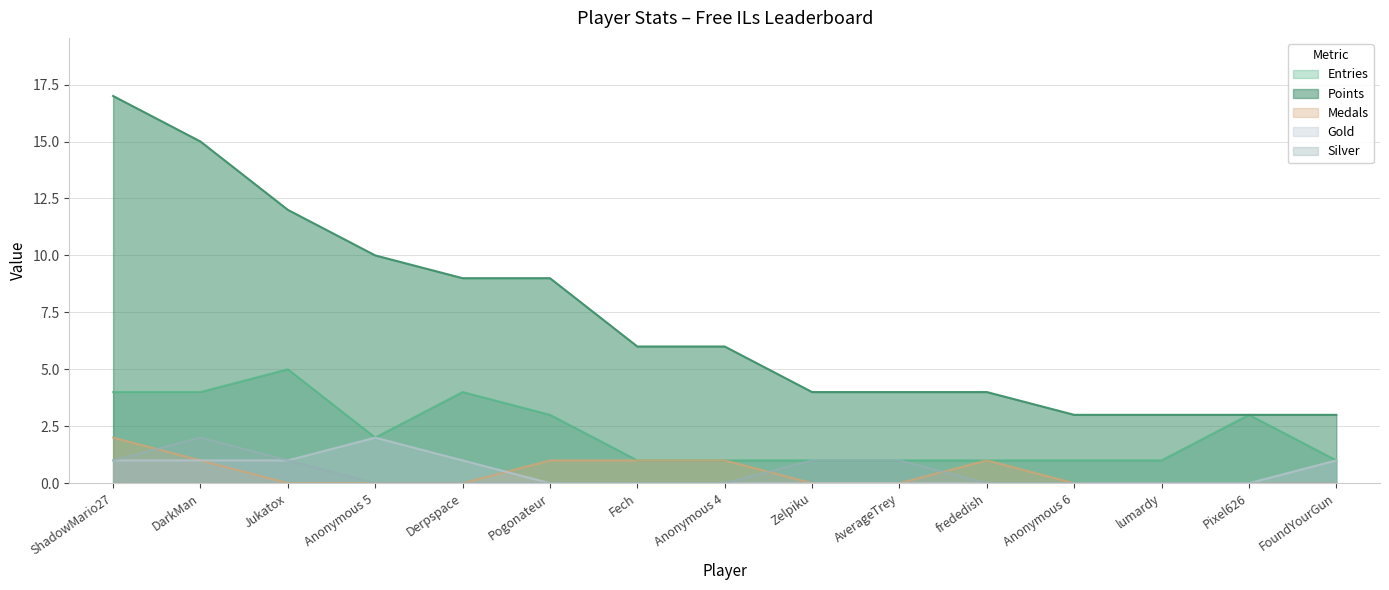

How many values in the Points series exceed 6?

6